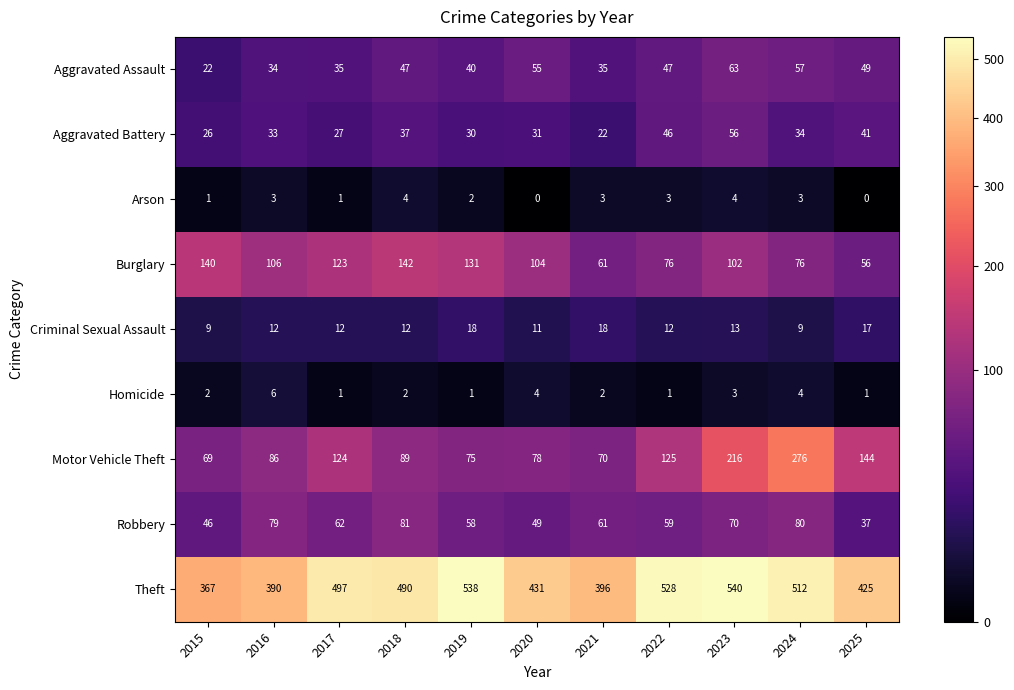

At which label does Motor Vehicle Theft reach its minimum?

2015